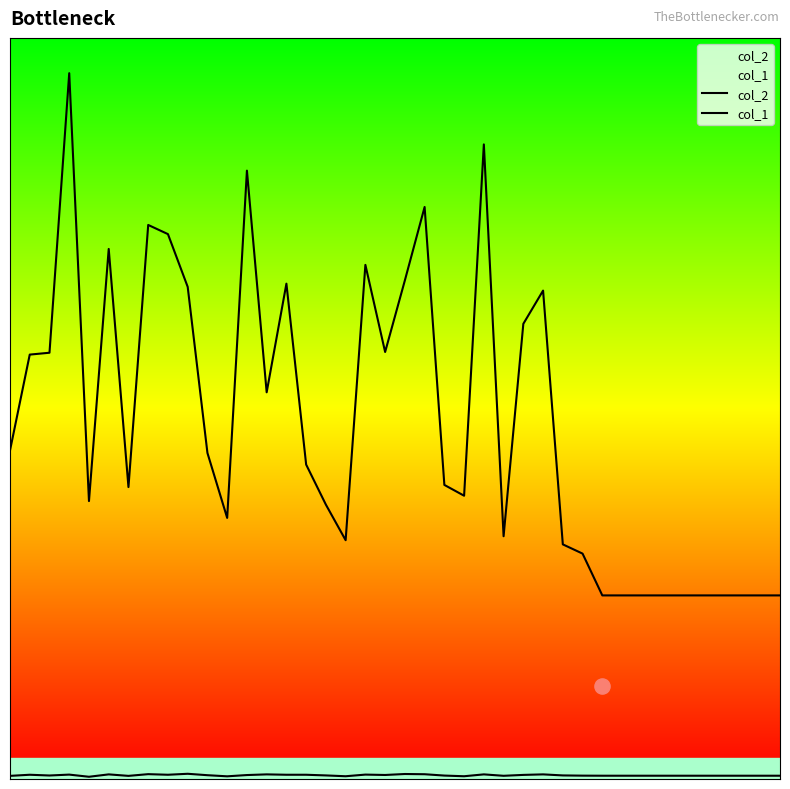

What are all the series names shown in the legend?

col_2, col_1